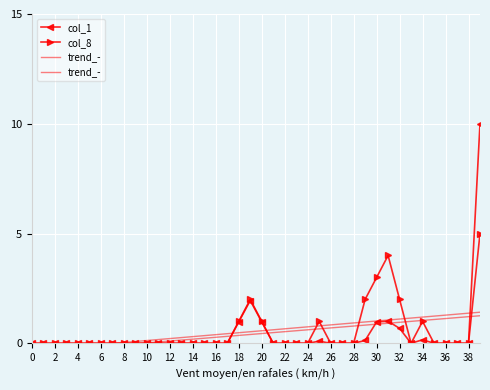

Is the value of trend_- at 34 greater than the value of col_1 at 27?

Yes